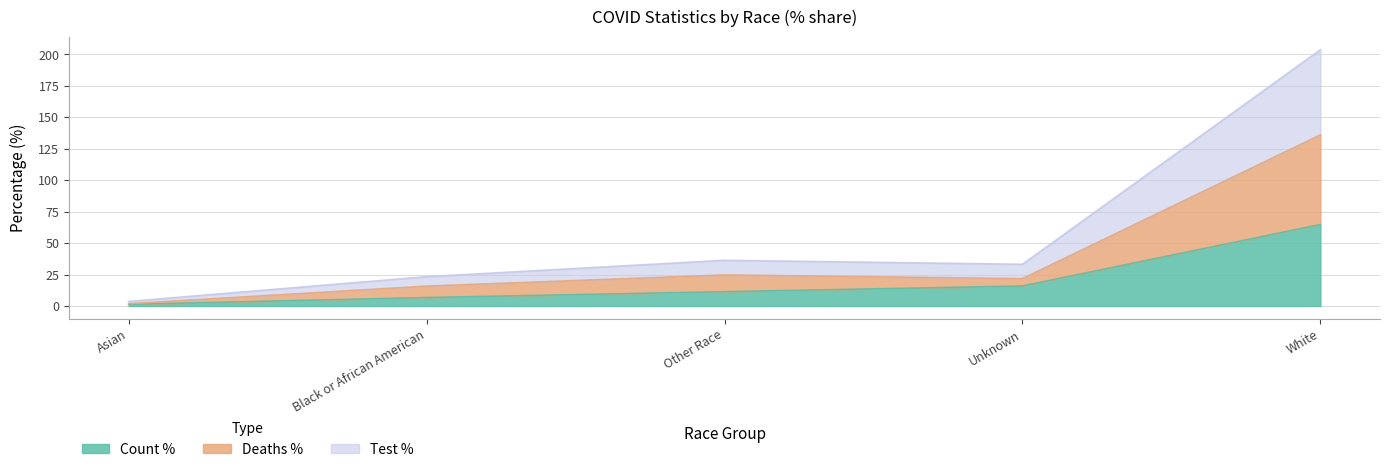

Reading left to right, what are all the values shown in this chart?

COVID_COUNT_PCT: Asian=1.3	Black or African American=6.7	Other Race=11.4	Unknown=15.9	White=64.8
COVID_DEATHS_PCT: Asian=1.8	Black or African American=15.8	Other Race=24.7	Unknown=21.7	White=136.0
COVID_TEST_PCT: Asian=3.6	Black or African American=23.3	Other Race=36.3	Unknown=33.1	White=203.7